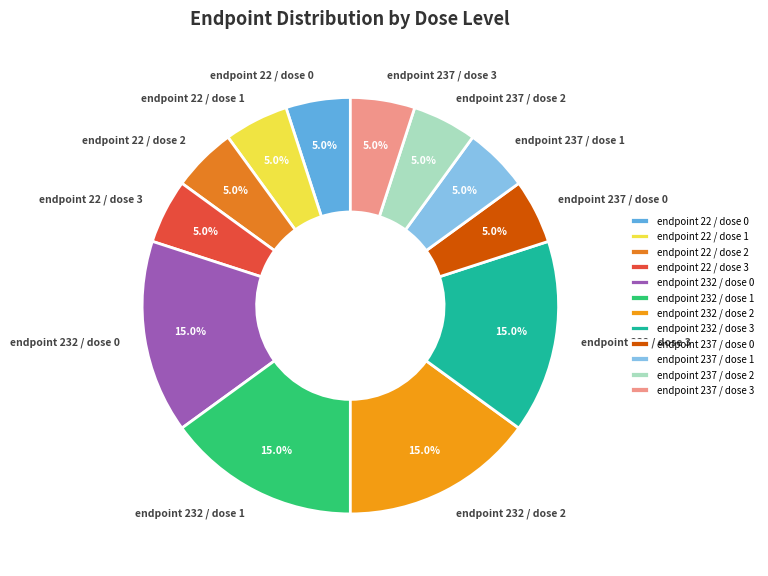

Is there a majority slice in this chart?

No